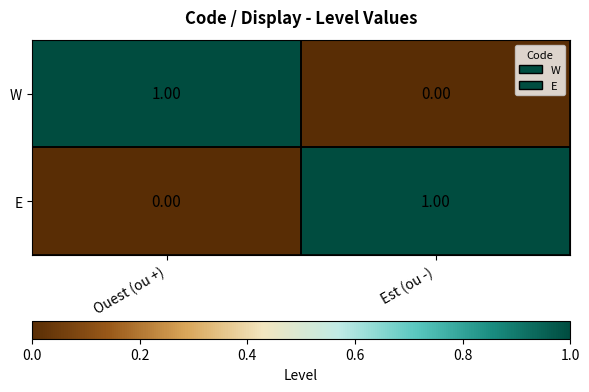

Is the value of W at Ouest (ou +) greater than the value of E at Ouest (ou +)?

Yes